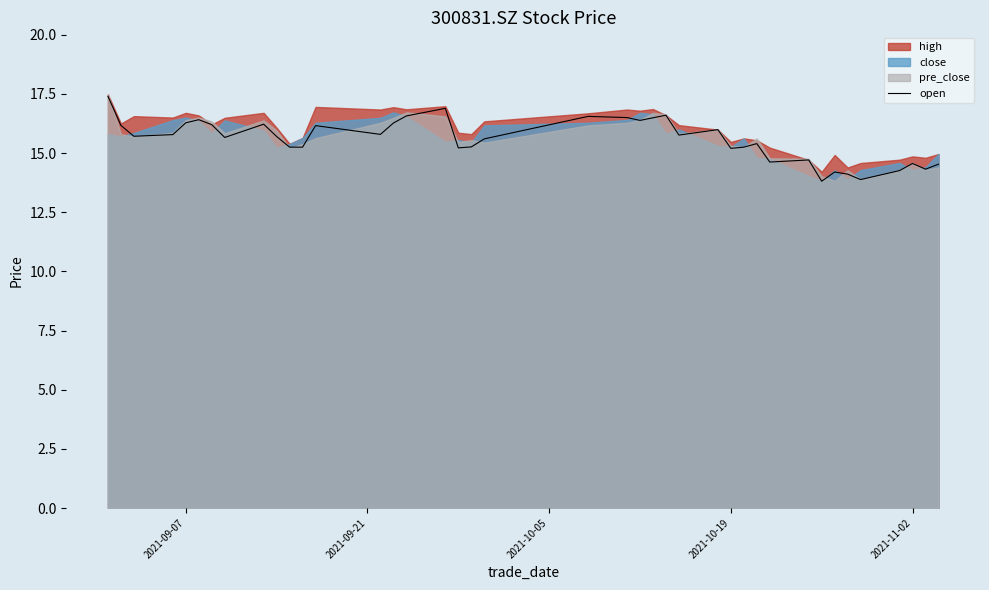

How many lines are shown in the chart?

1